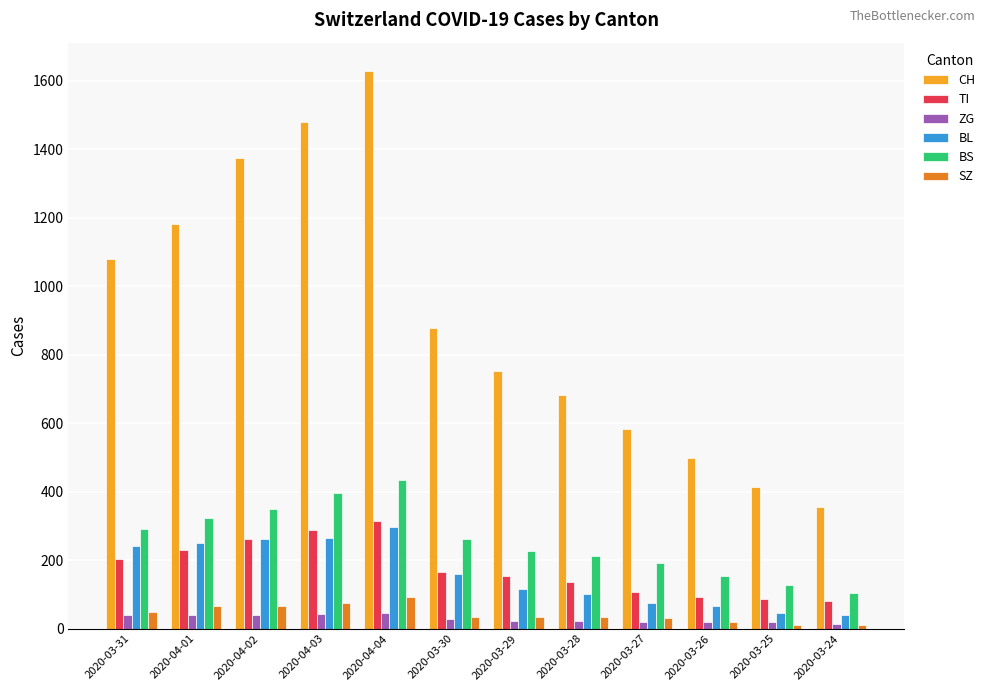

What is the spread (max minus min) of values at 2020-03-26?

481